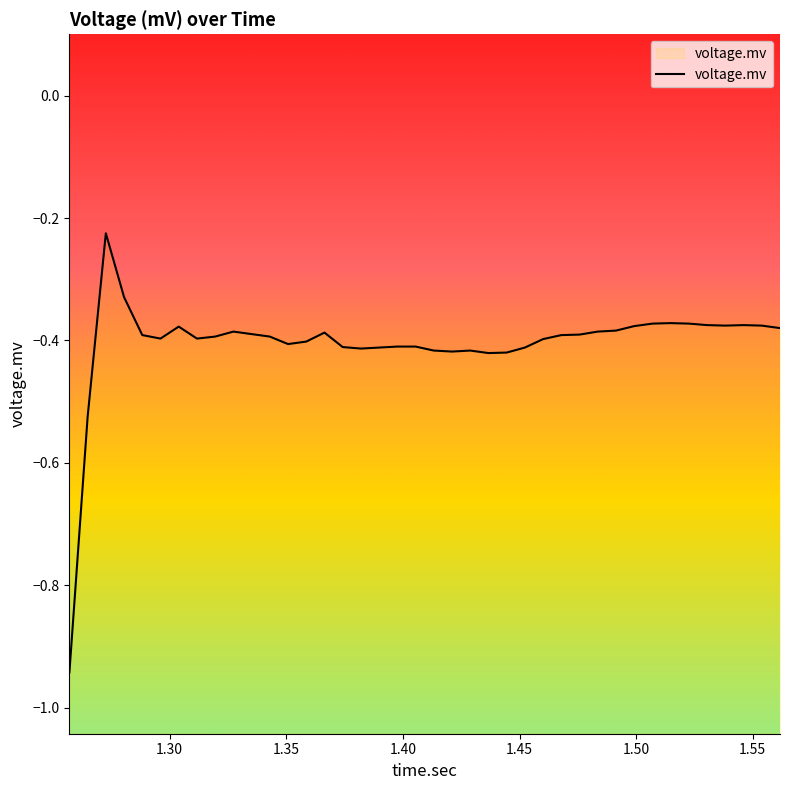

True or false: there are more than 2 points higher than both neighbors.

True